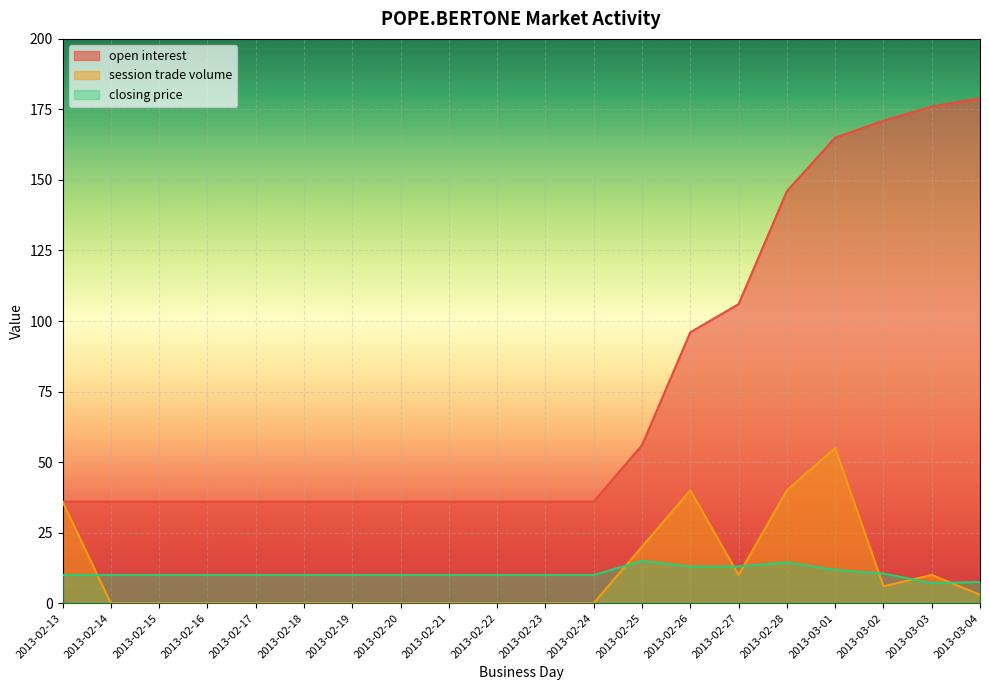

What is the average value of the open interest series?

76.3